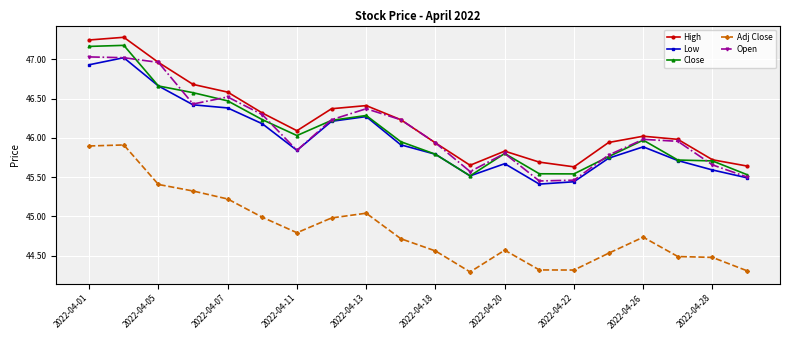

How many lines are shown in the chart?

5